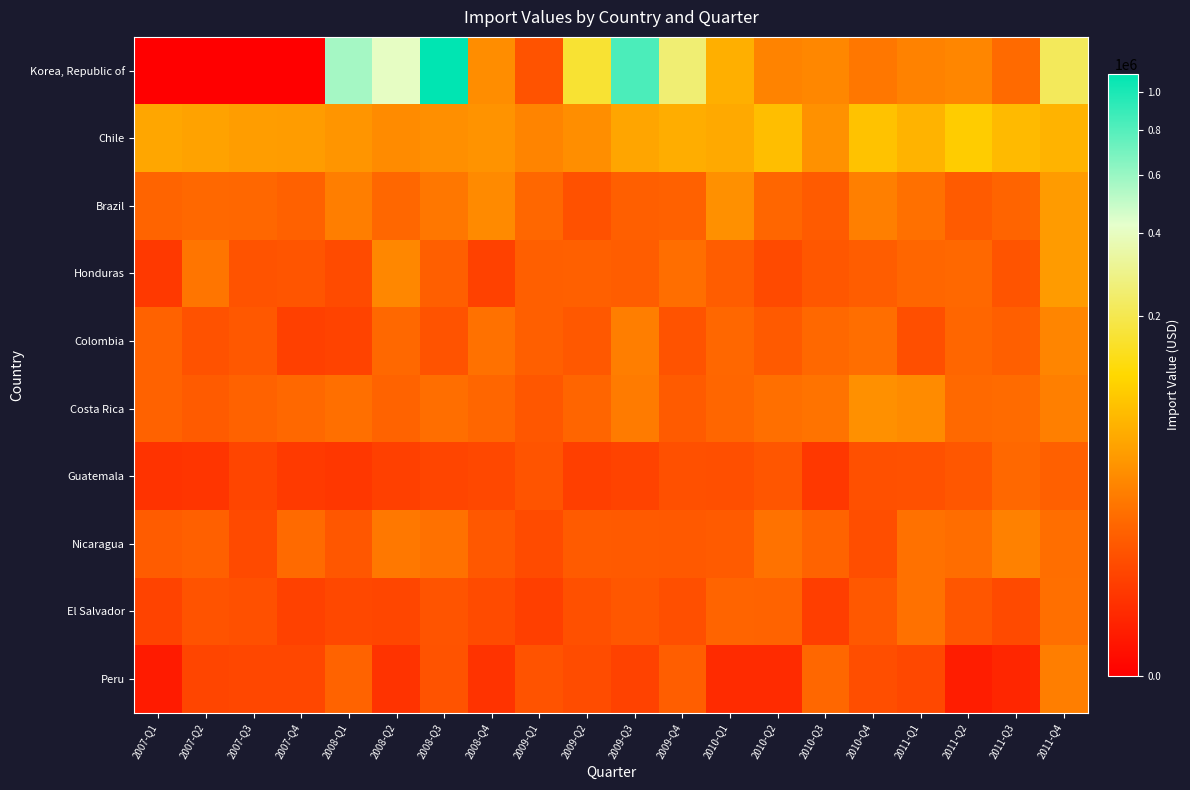

Which series has the largest total across all categories?

Korea, Republic of